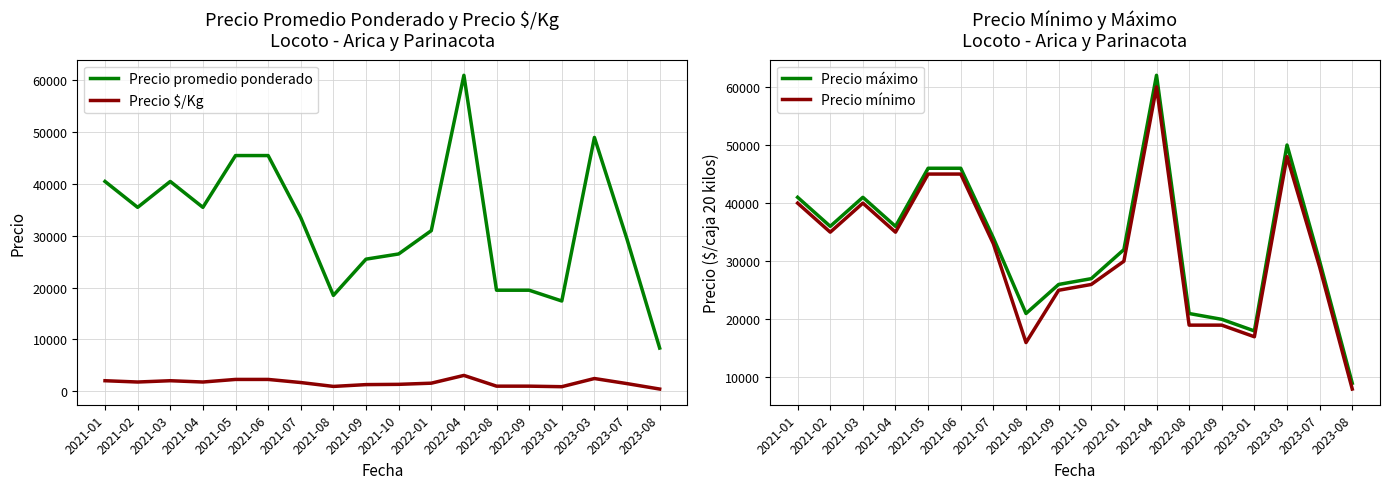

Which series has the largest total across all categories?

Precio máximo